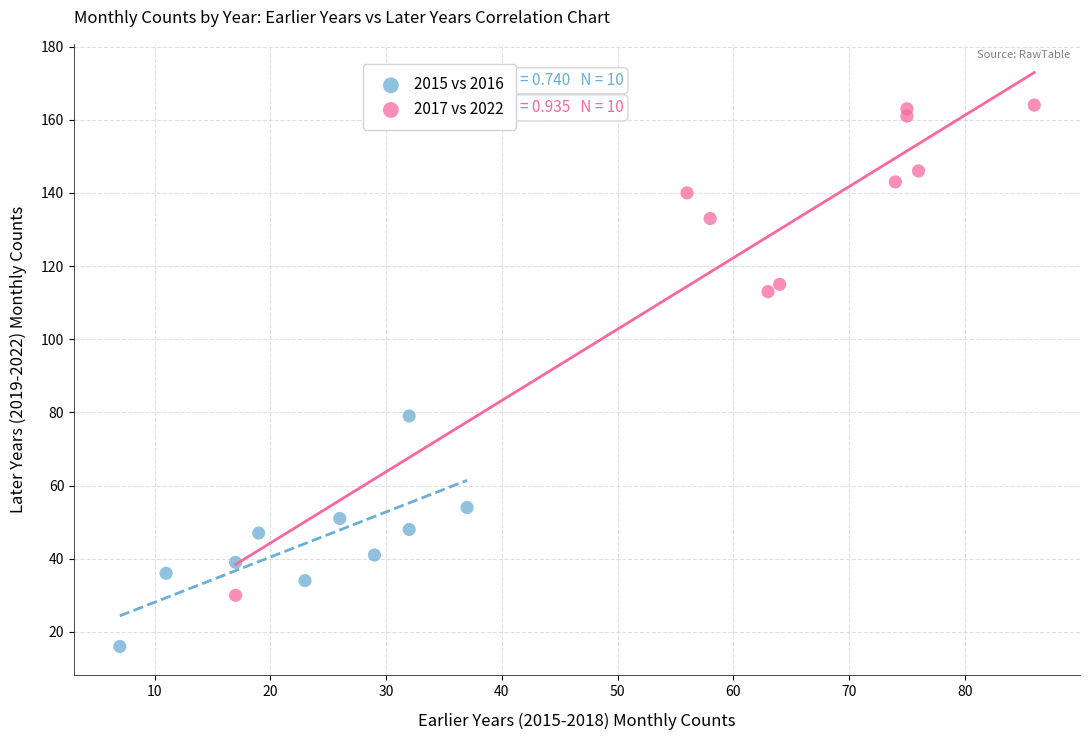

Which series contains the lowest Y value?

2015 vs 2016